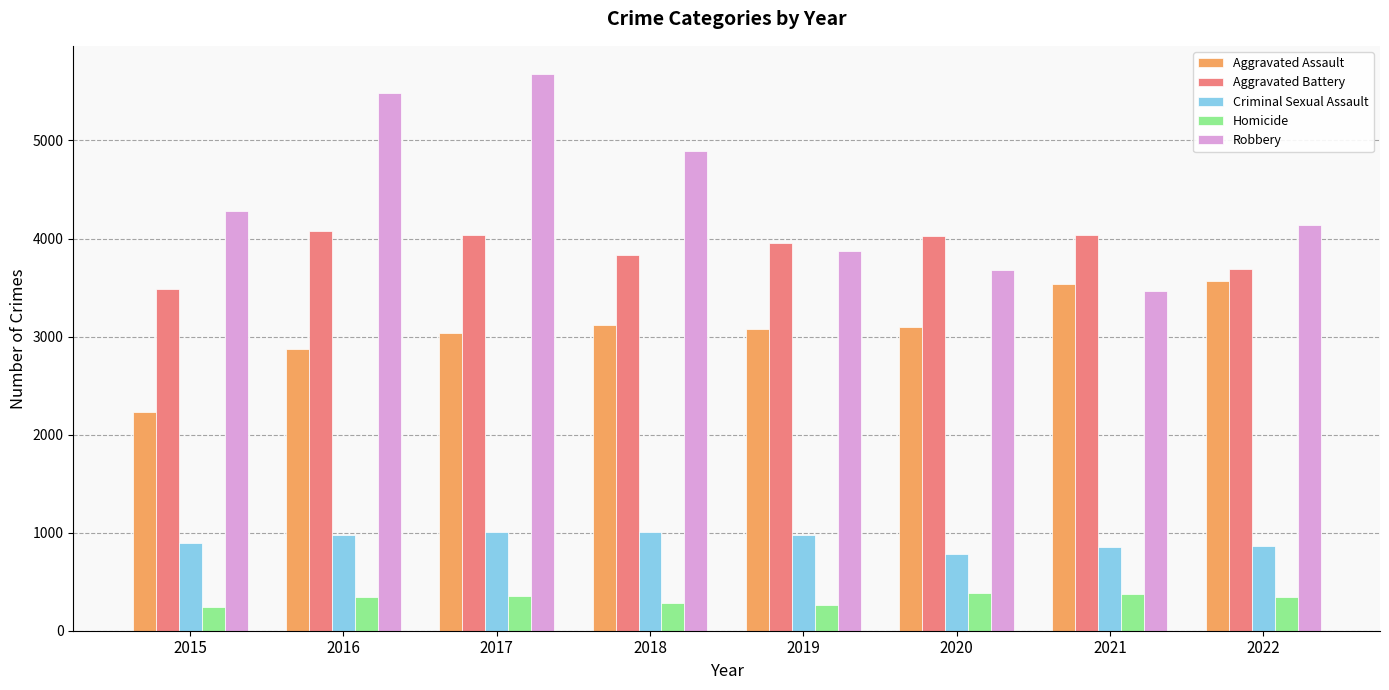

At which category is the sum across all series the highest?

2017